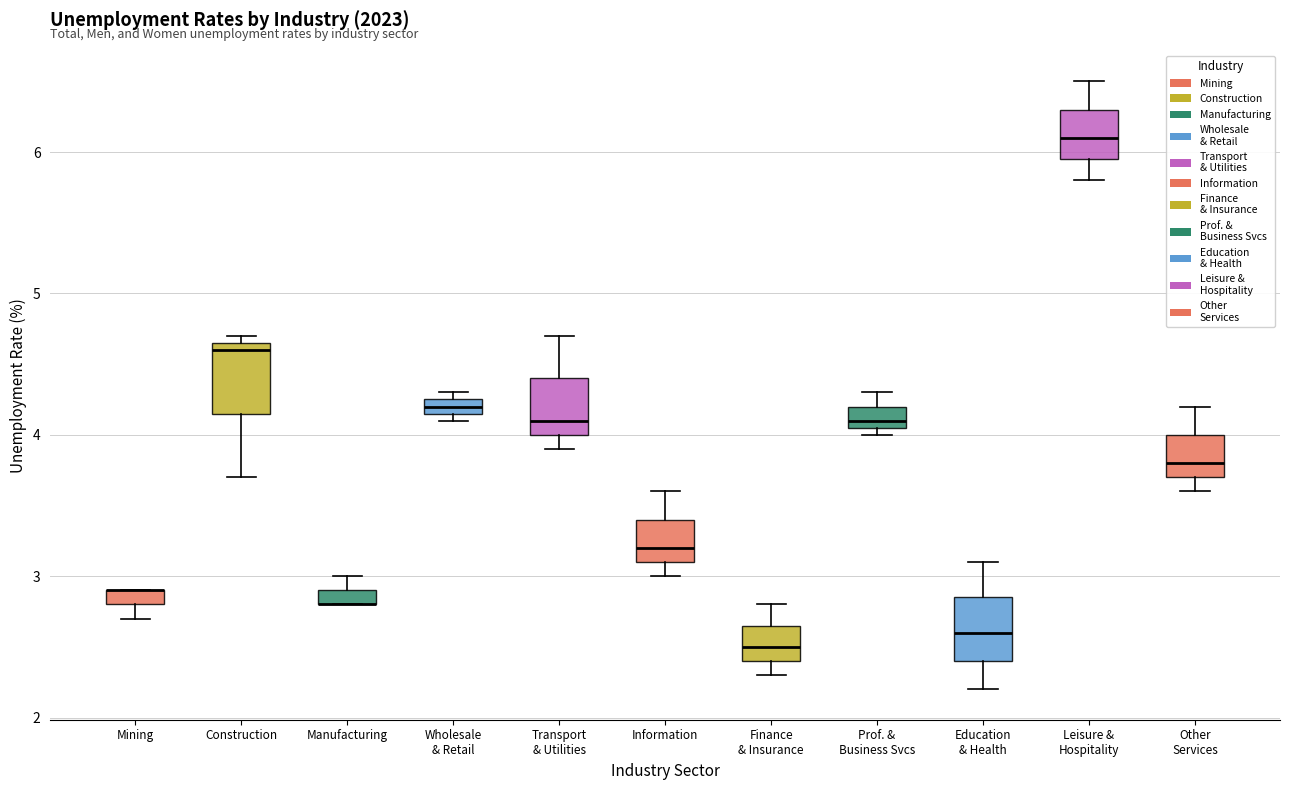

Where does the upper whisker of the box for Prof. & Business Svcs end on the y-axis? The values are not printed on the chart, so give them approximately, as read against the axis.

4.3